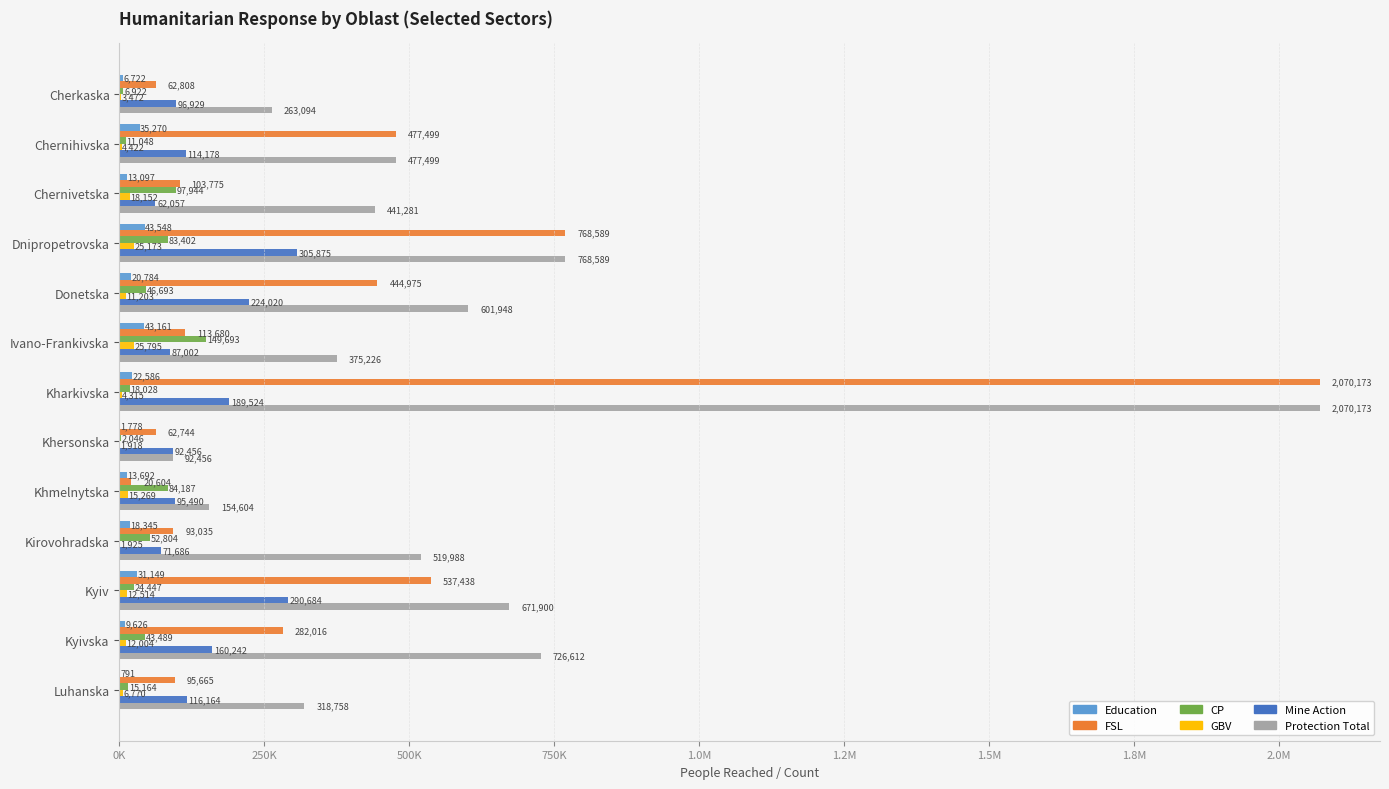

What are all the series names shown in the legend?

Education, FSL, CP, GBV, Mine Action, Protection Total